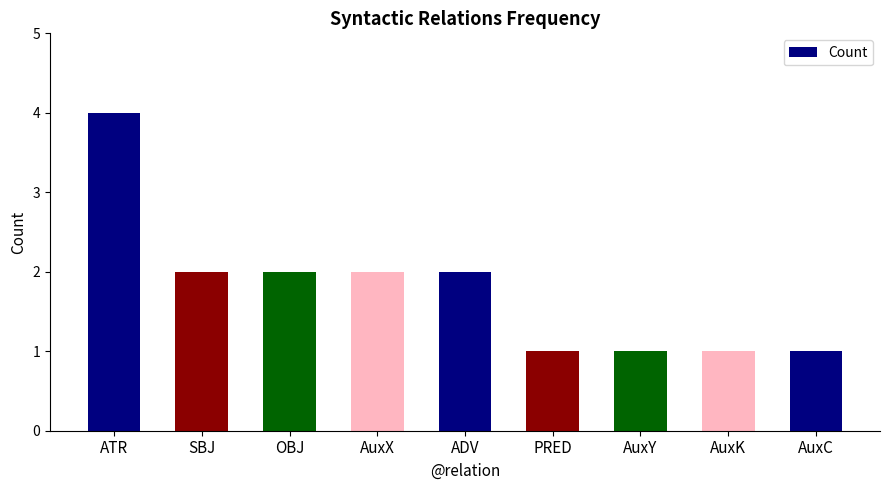

Does the chart contain stacked bars?

No